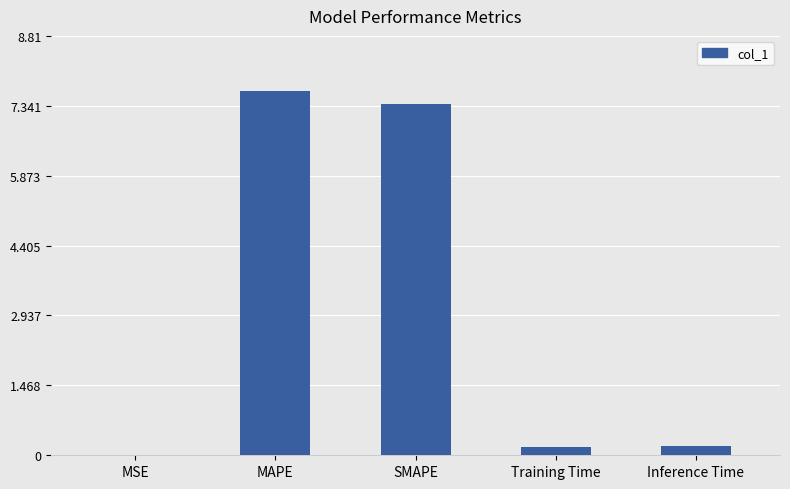

The value at SMAPE is 7.4. True or false?

True